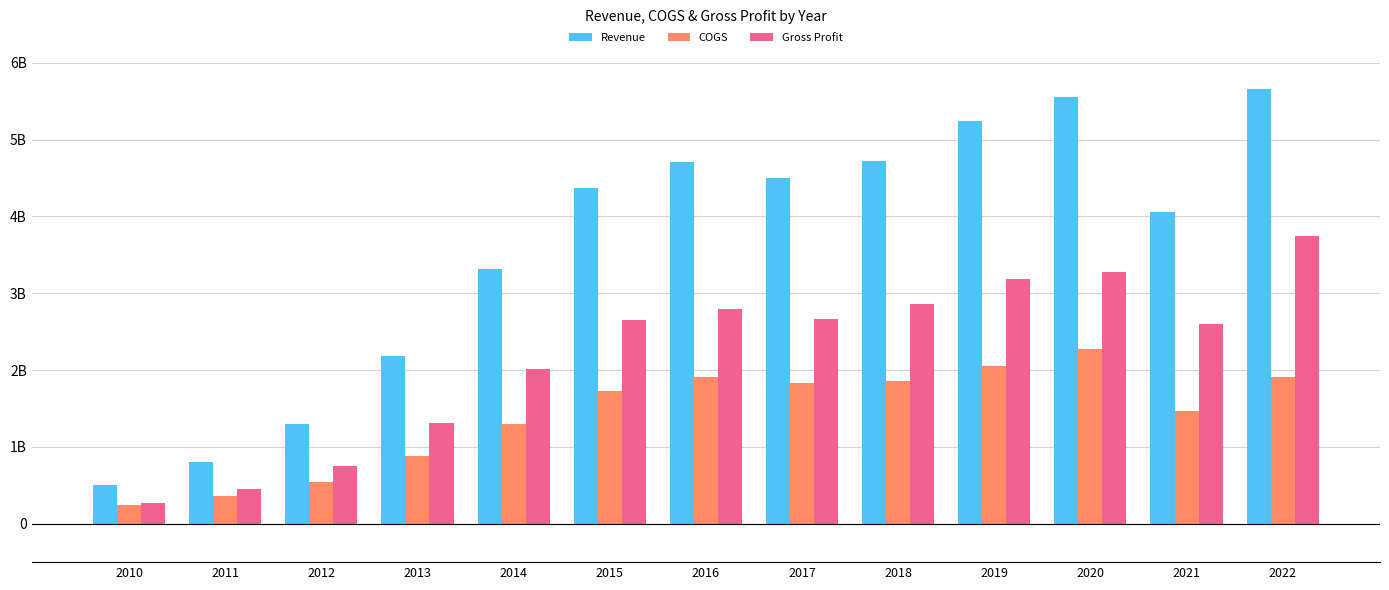

List the series in order of their overall mean, highest first.

Revenue, Gross Profit, COGS